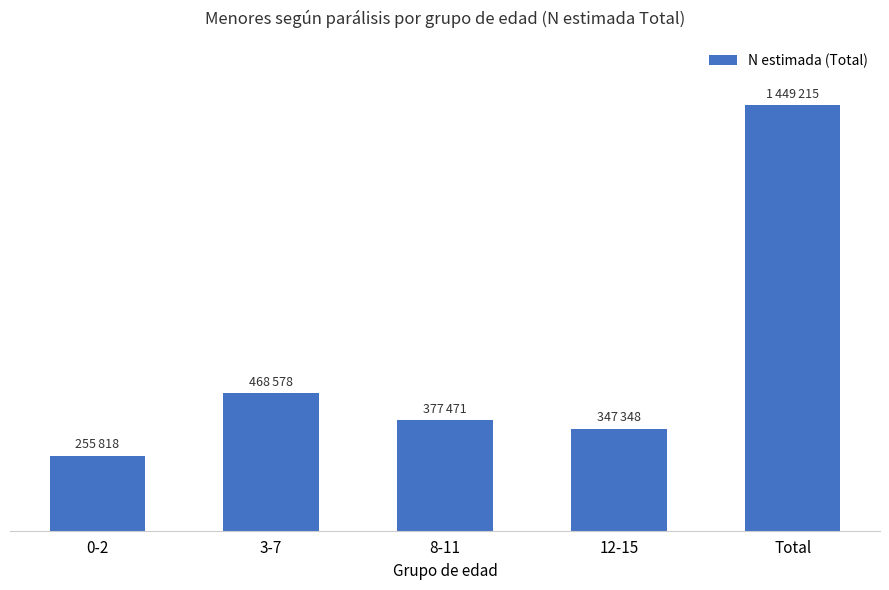

Rank the categories by value from highest to lowest.

Total, 3-7, 8-11, 12-15, 0-2